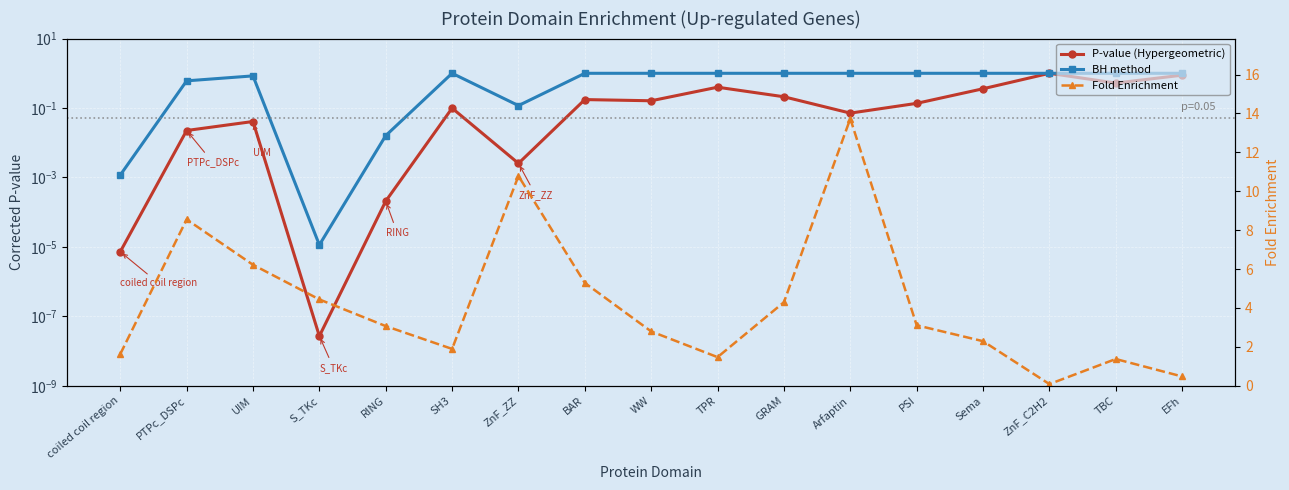

Rank the series at PTPc_DSPc from highest to lowest value.

Fold Enrichment, BH method, P-value (Hypergeometric)